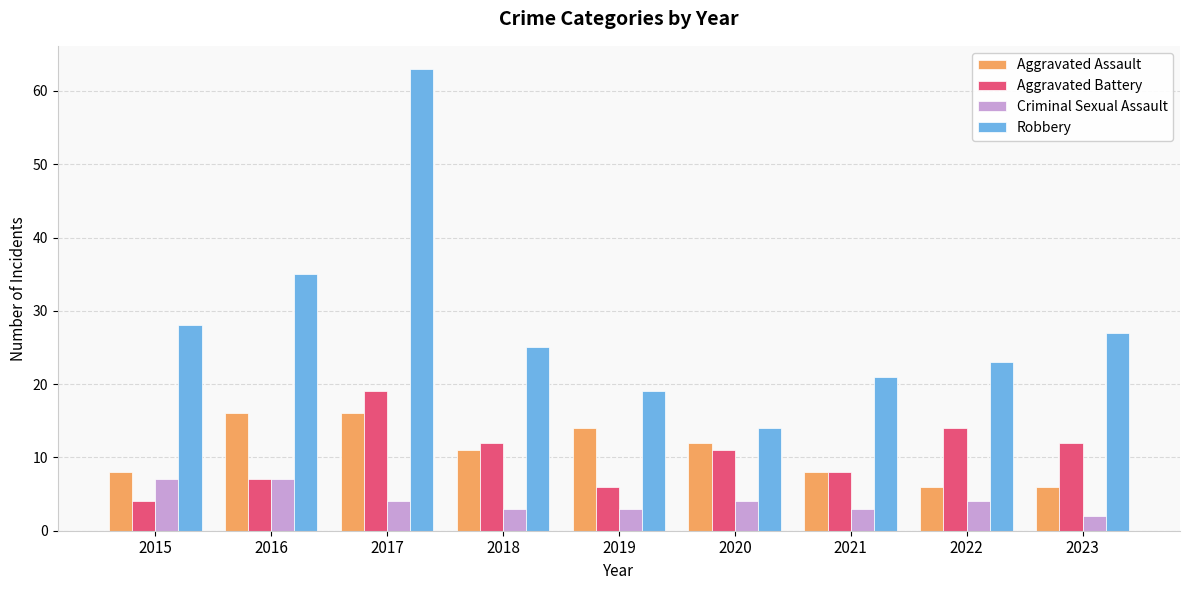

At which label is Aggravated Battery closest to 11?

2020